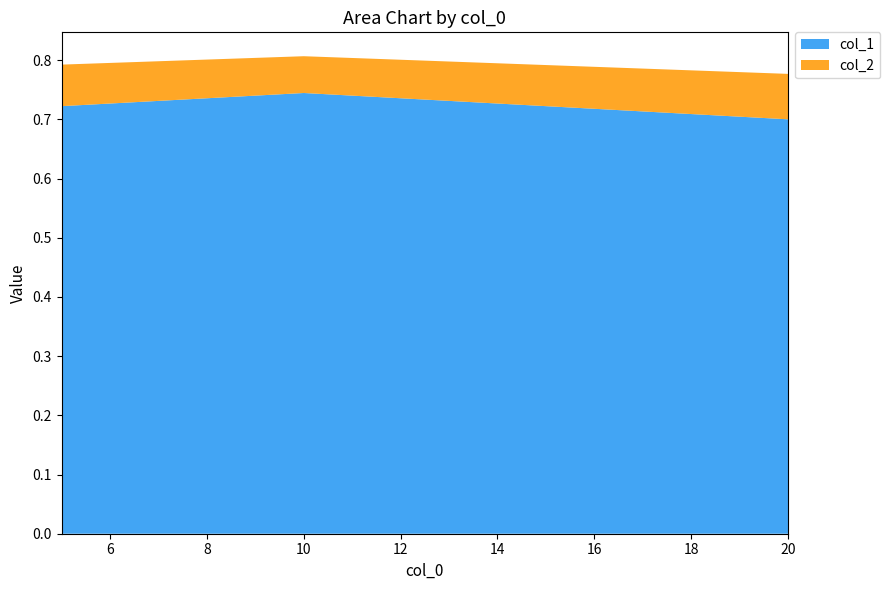

At which label does col_1 reach its minimum?

20